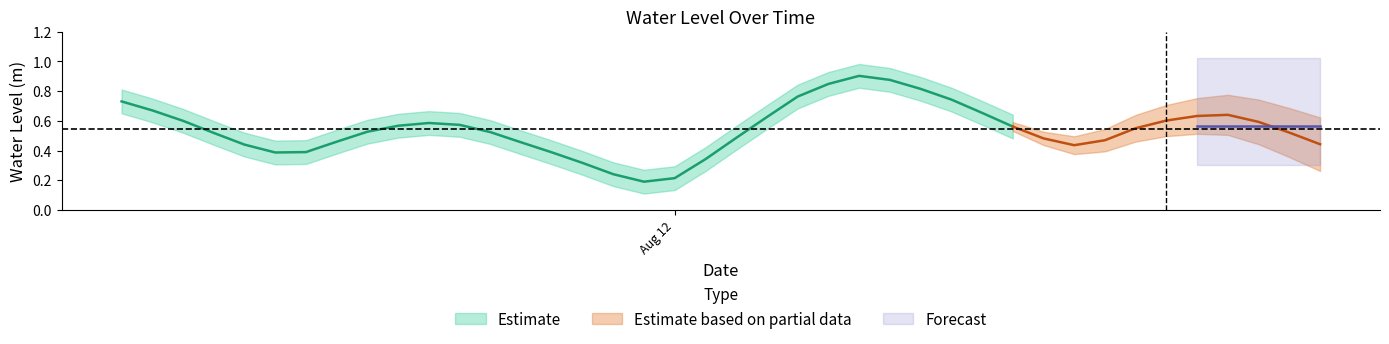

List the labels in order of value, largest first.

2023-08-12 06:00:00, 2023-08-12 07:00:00, 2023-08-12 05:00:00, 2023-08-12 08:00:00, 2023-08-12 04:00:00, 2023-08-12 09:00:00, 2023-08-11 06:00:00, 2023-08-11 07:00:00, 2023-08-12 10:00:00, 2023-08-12 18:00:00, 2023-08-12 17:00:00, 2023-08-12 03:00:00, 2023-08-12 16:00:00, 2023-08-11 08:00:00, 2023-08-12 19:00:00, 2023-08-11 16:00:00, 2023-08-11 17:00:00, 2023-08-11 15:00:00, 2023-08-12 11:00:00, 2023-08-12 15:00:00, 2023-08-11 14:00:00, 2023-08-11 18:00:00, 2023-08-12 20:00:00, 2023-08-11 09:00:00, 2023-08-12 02:00:00, 2023-08-12 12:00:00, 2023-08-12 14:00:00, 2023-08-11 13:00:00, 2023-08-11 19:00:00, 2023-08-12 21:00:00, 2023-08-11 10:00:00, 2023-08-12 13:00:00, 2023-08-11 12:00:00, 2023-08-11 20:00:00, 2023-08-11 11:00:00, 2023-08-12 01:00:00, 2023-08-11 21:00:00, 2023-08-11 22:00:00, 2023-08-12 00:00:00, 2023-08-11 23:00:00